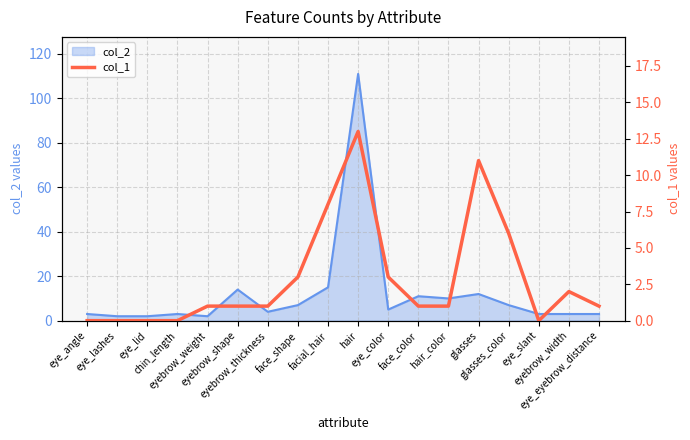

At which category does the chart reach its minimum across all series?

eye_angle